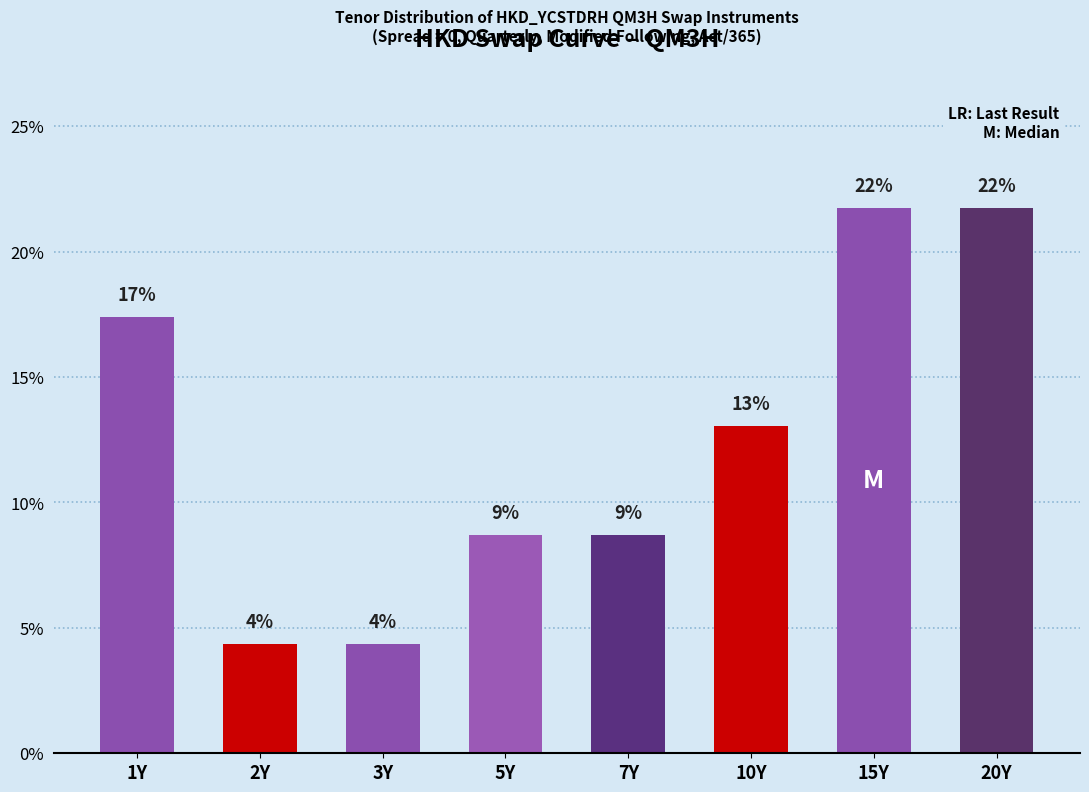

What is the average value?

12.5